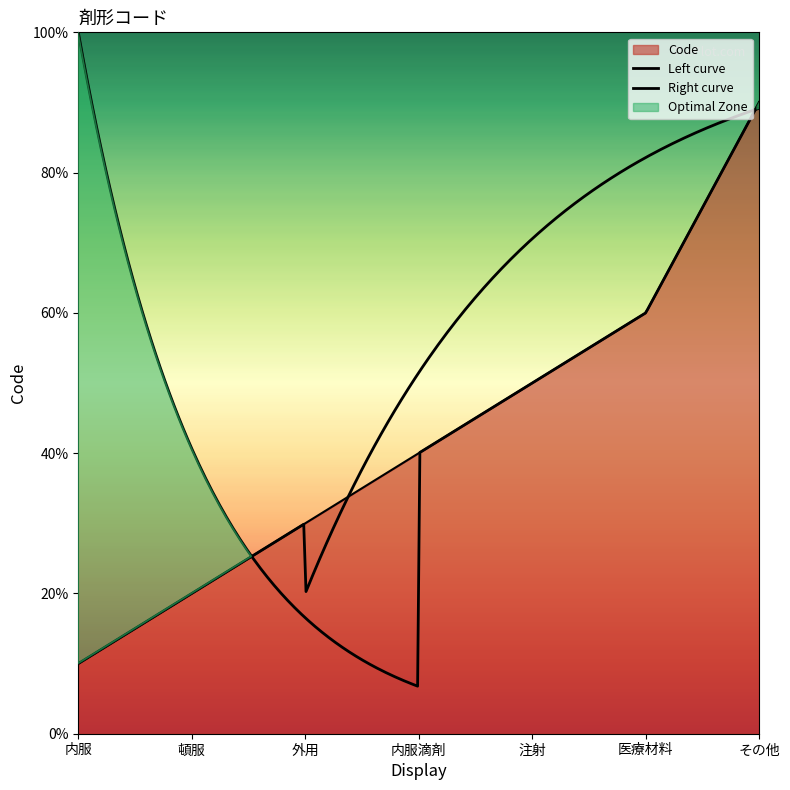

Rank the categories by value from lowest to highest.

内服, 頓服, 外用, 内服滴剤, 注射, 医療材料, その他